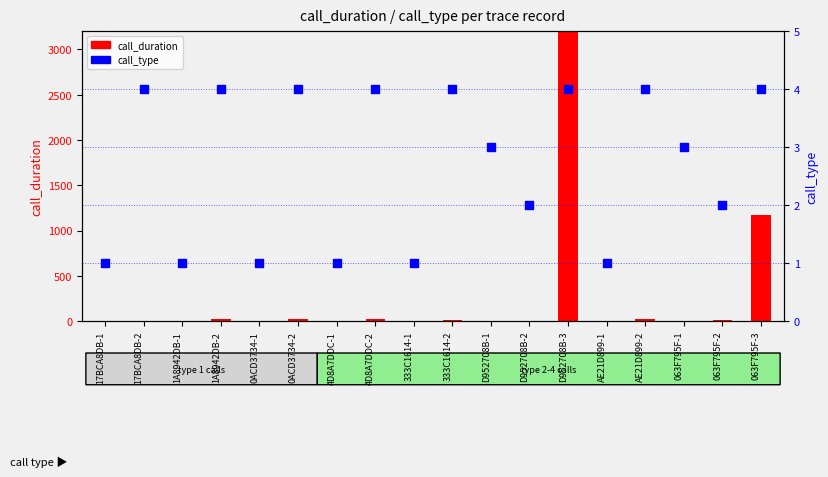

Which series contains the highest Y value?

call_duration